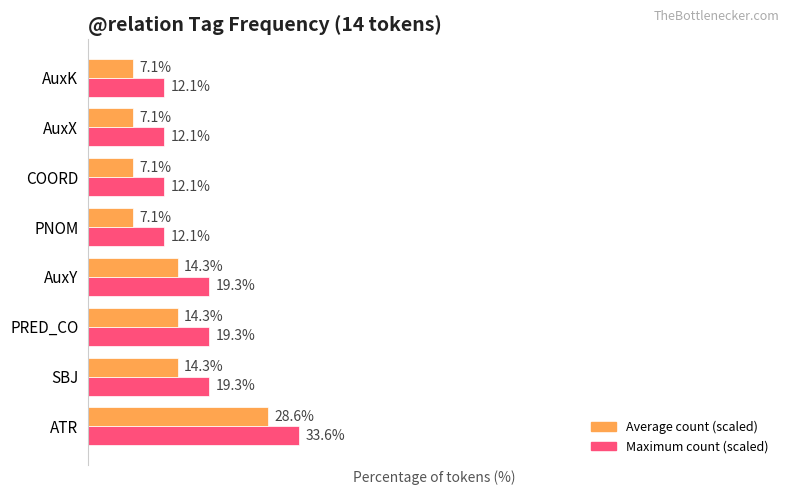

Which label corresponds to the largest value in the chart?

ATR